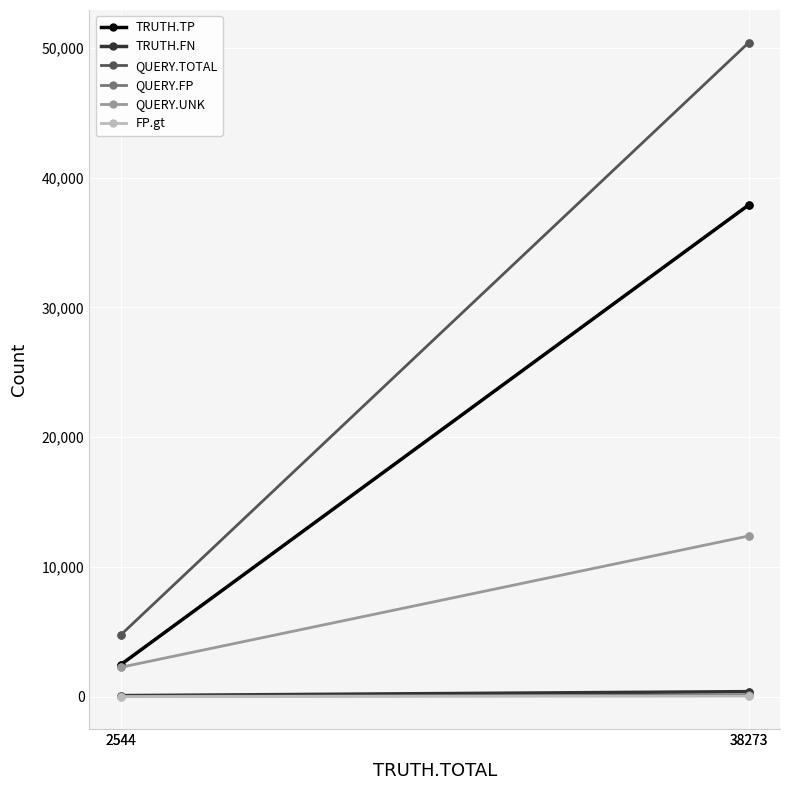

True or false: TRUTH.FN and FP.gt cross at least once.

False